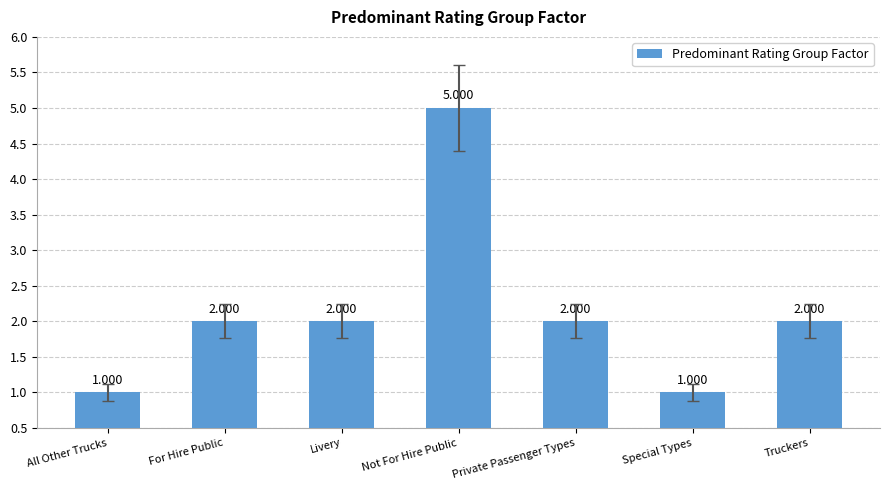

What is the label of the 6th bar from the left?

Special Types